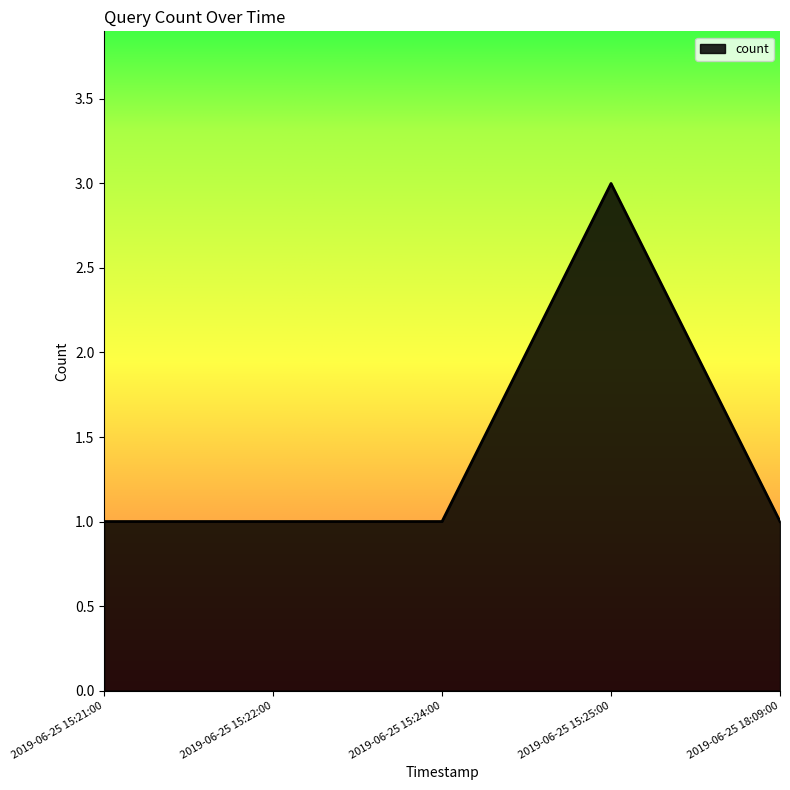

What is the maximum value shown in the chart?

3